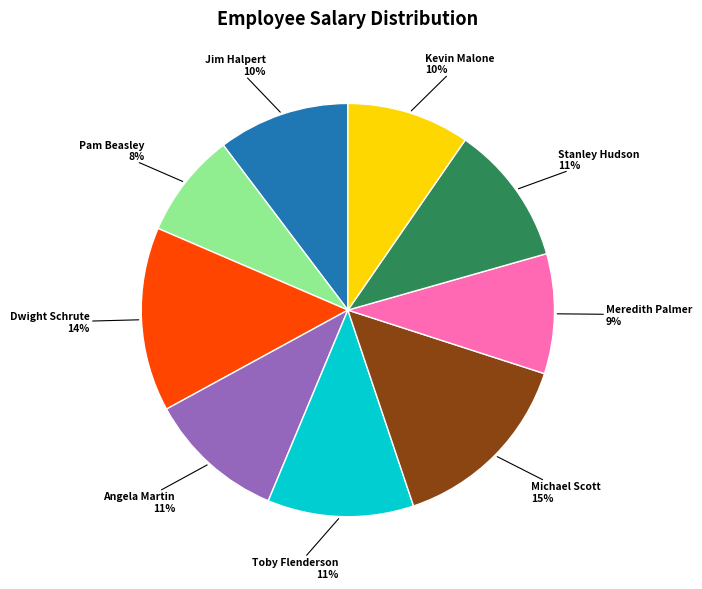

Which has a higher value, Toby Flenderson or Meredith Palmer?

Toby Flenderson